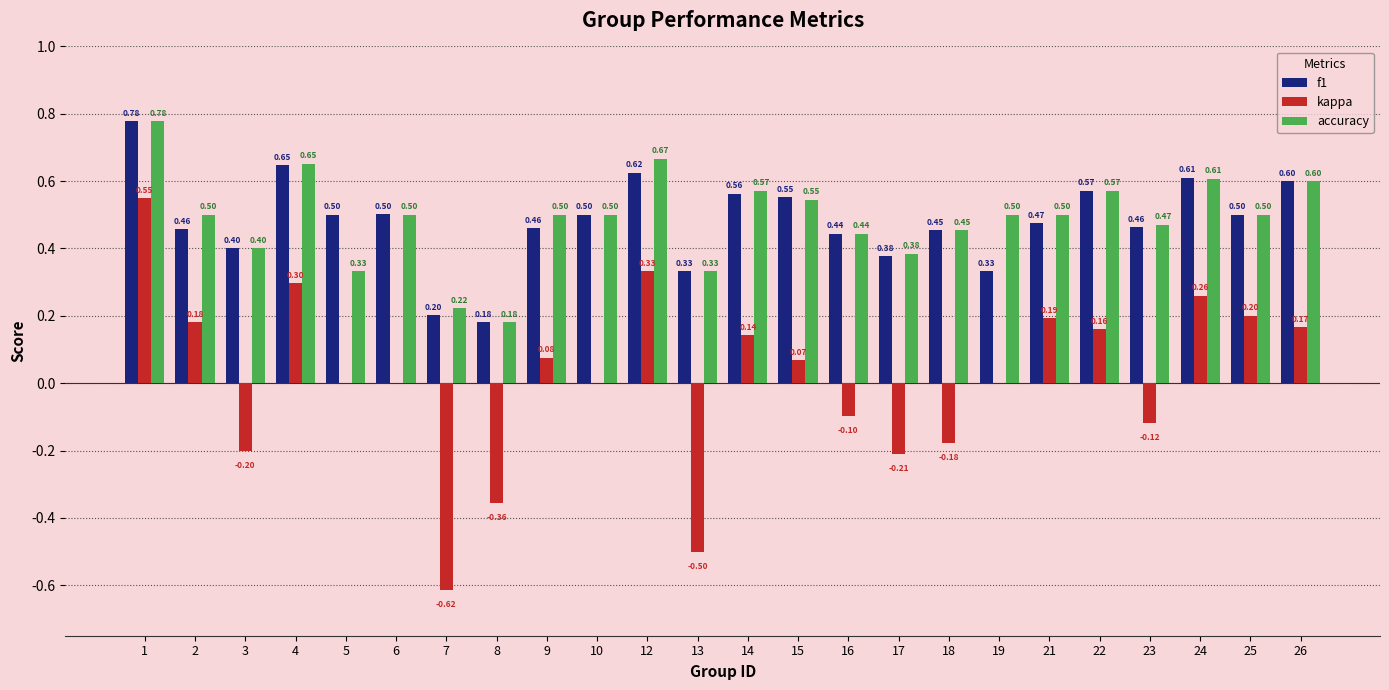

Between 5 and 13, which series saw the biggest shift?

kappa